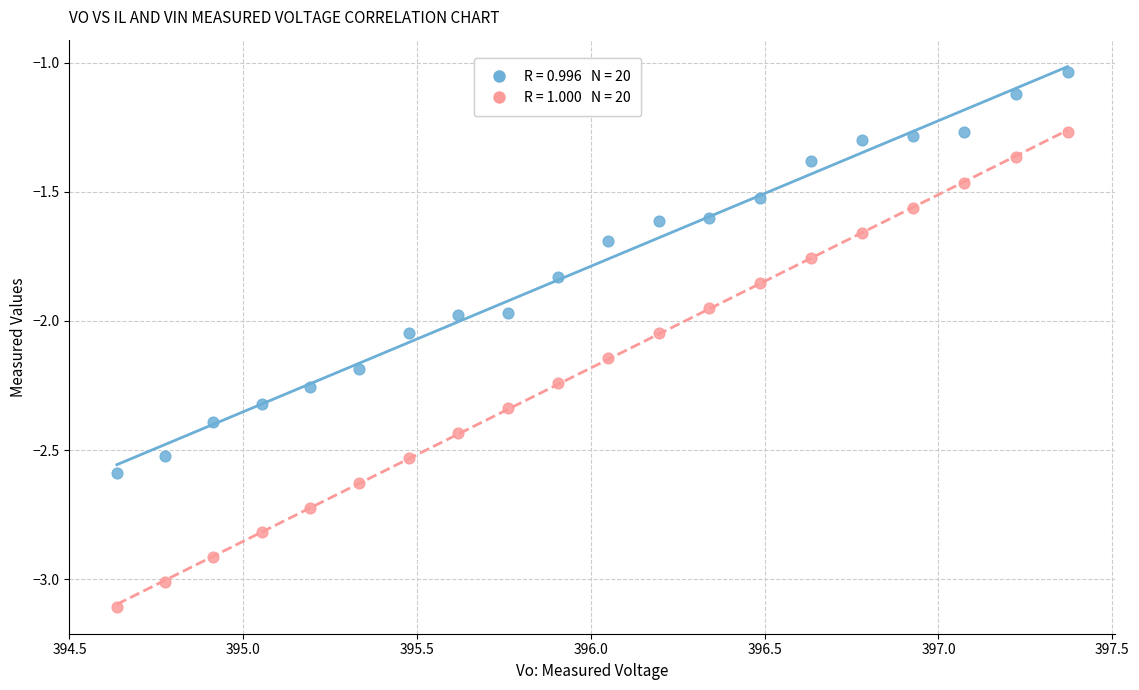

Across all data points, what is the range of Y values (max minus min)?

2.1